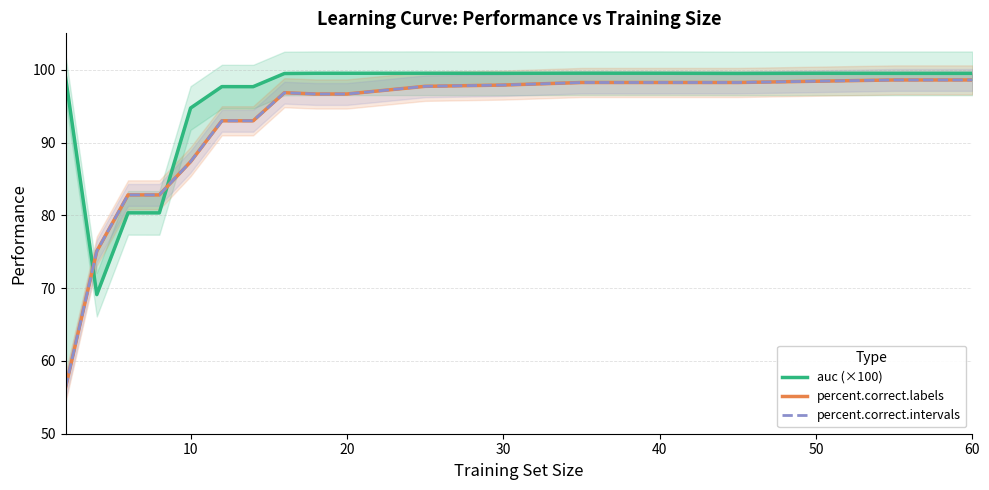

Is the value of auc (×100) at 30 greater than the value of percent.correct.intervals at 60?

Yes